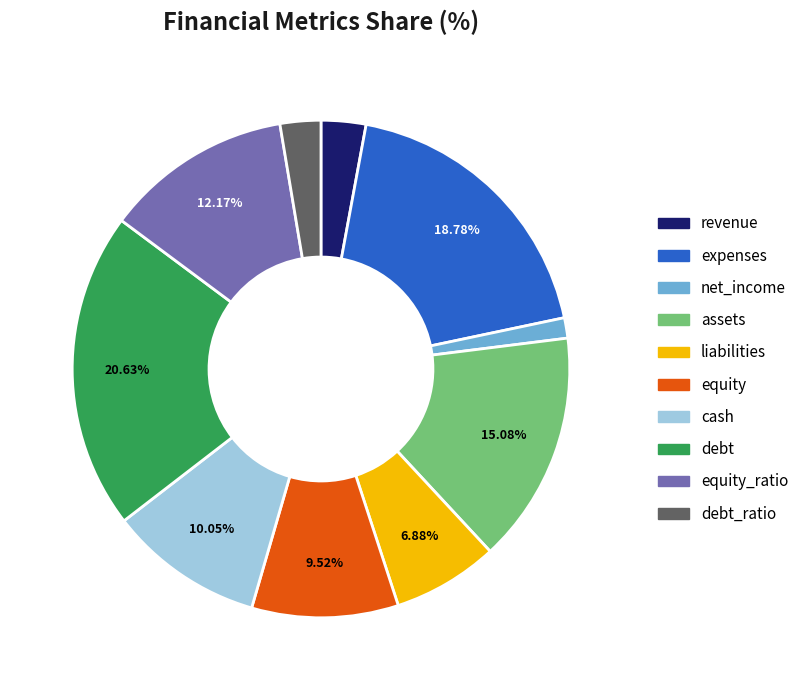

Is there any slice that represents more than half of the pie?

No